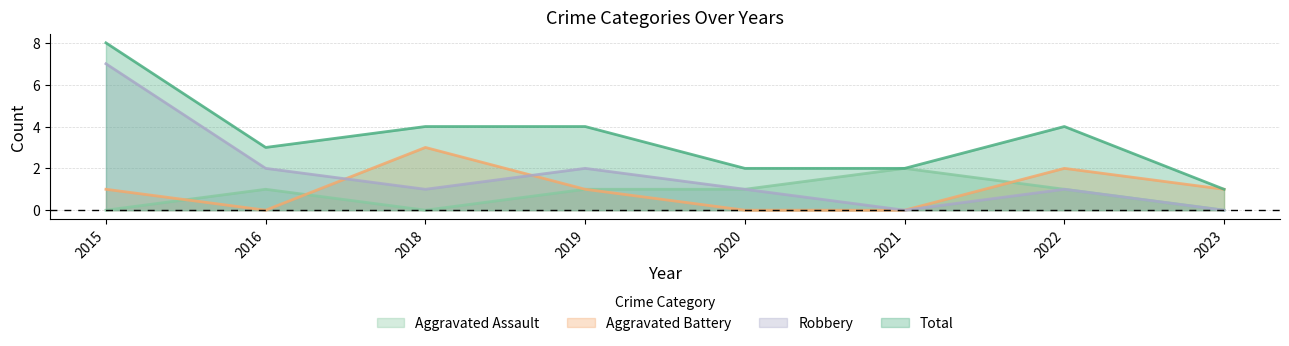

What is the spread (max minus min) of values at 2020?

2